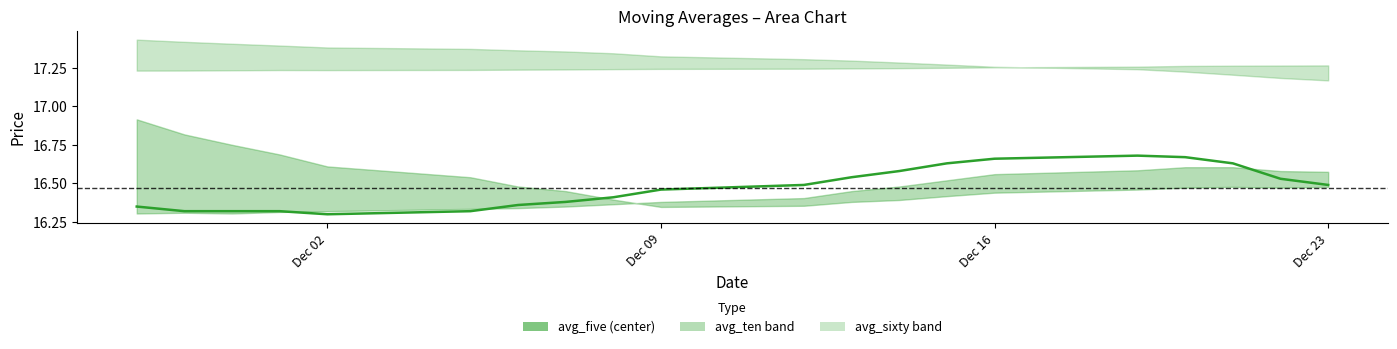

Does the chart have visible grid lines?

No